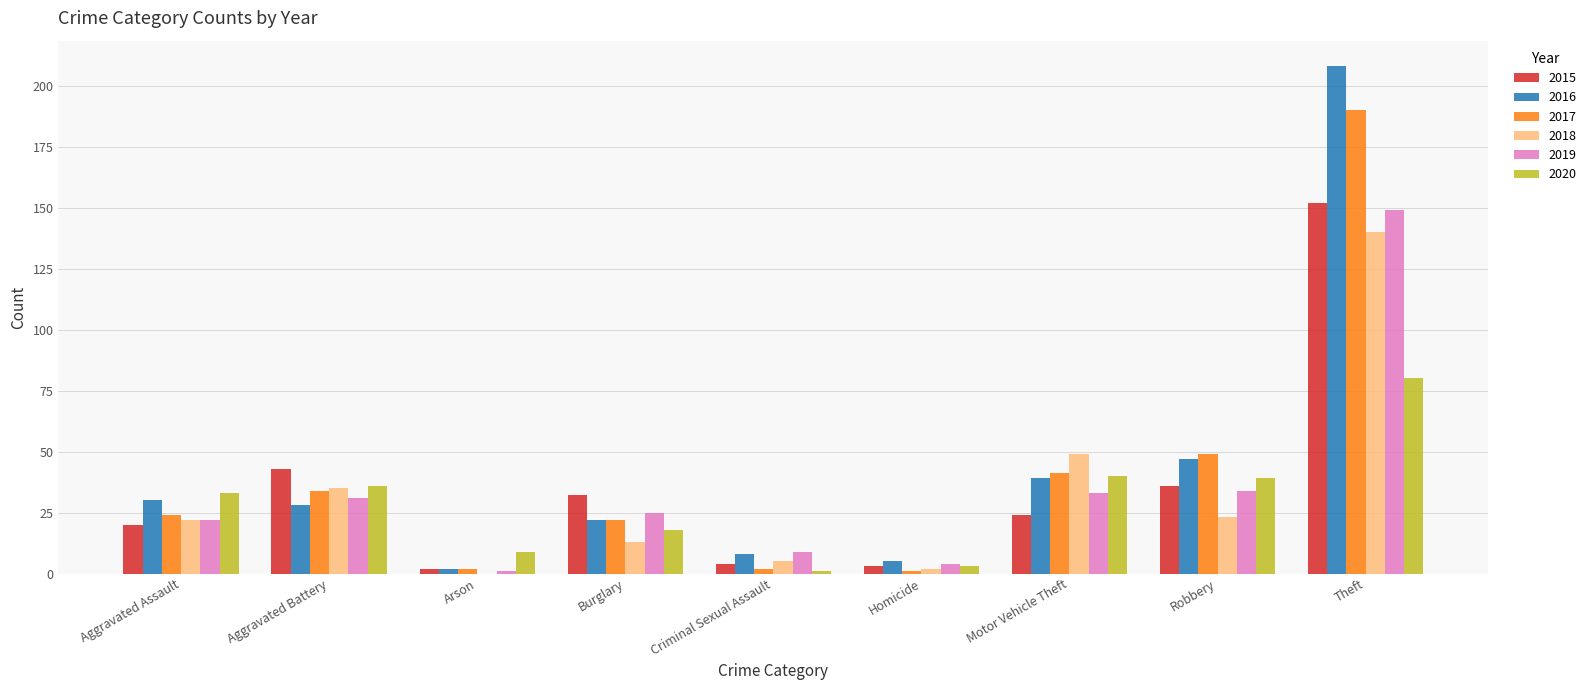

The 2019 series shows 58 at Theft. True or false?

False